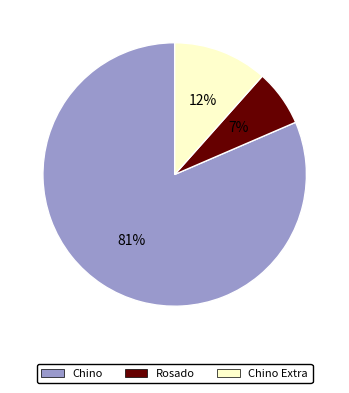

How many slices are in this pie chart?

3